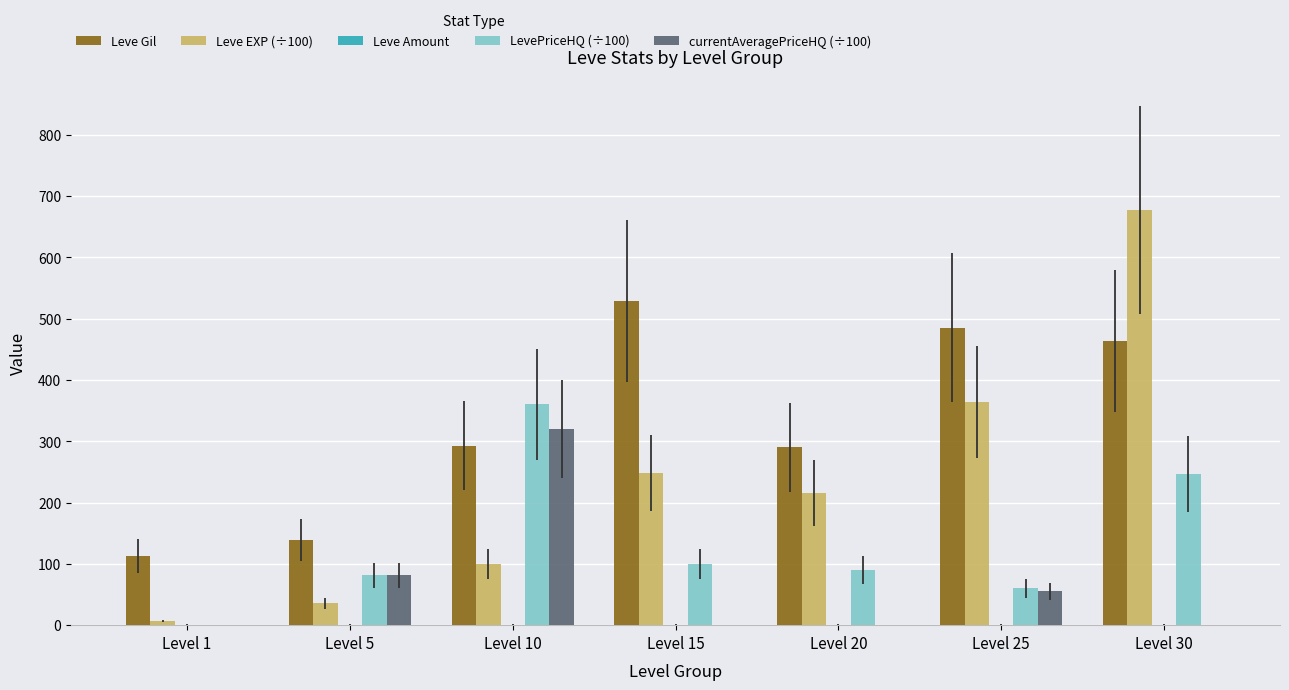

At which category is the sum across all series the highest?

Level 30